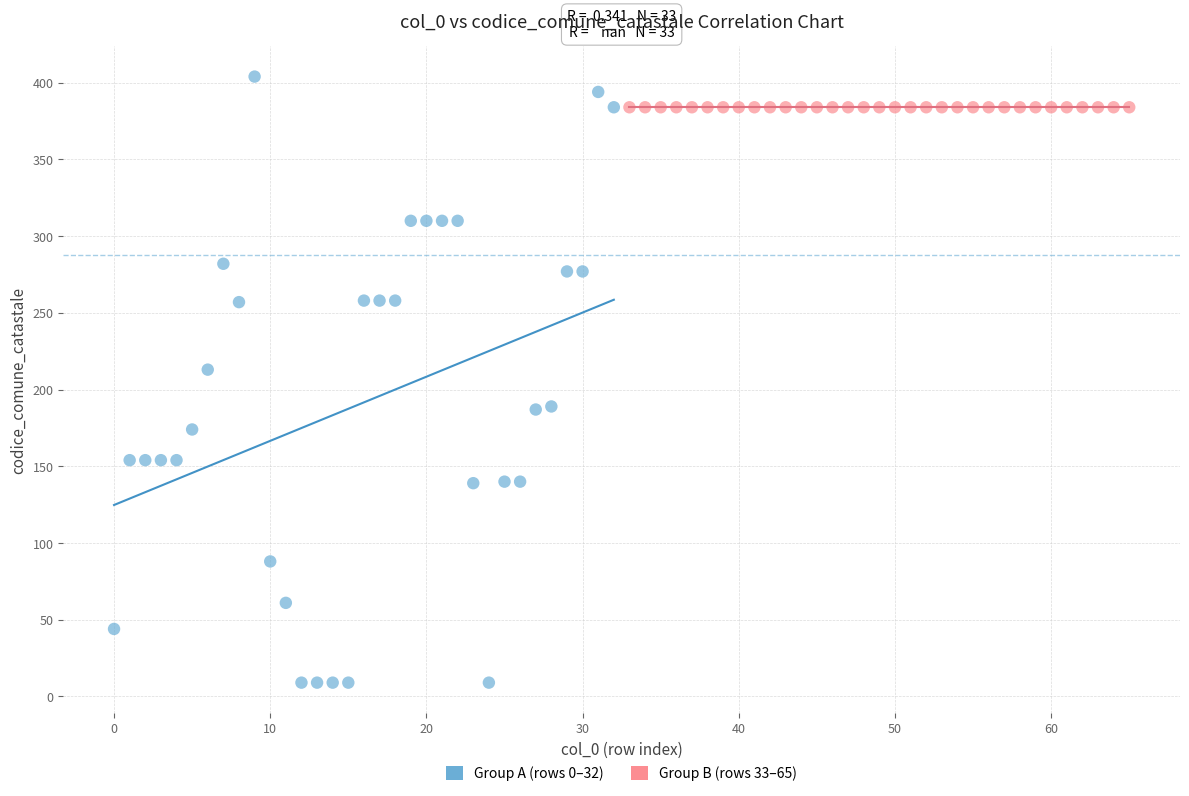

What are all the series names shown in the legend?

Group A (rows 0–32), Group B (rows 33–65)